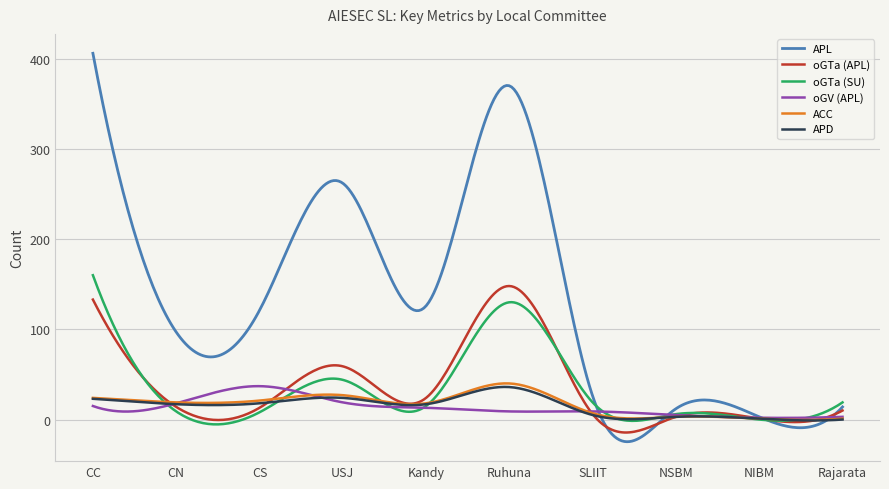

Which series has the largest range (max minus min)?

APL